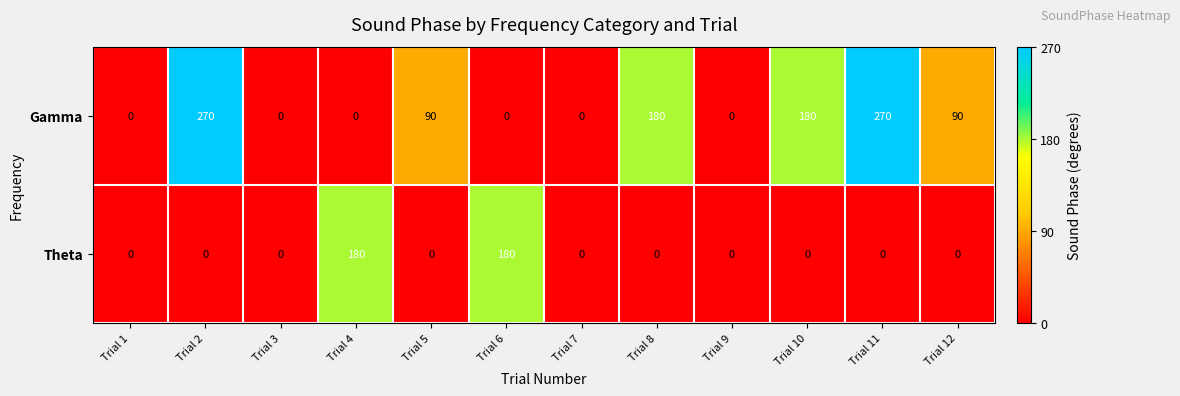

Reading left to right, extract all data points from this chart.

Gamma: 0	270	0	0	90	0	0	180	0	180	270	90
Theta: 0	0	0	180	0	180	0	0	0	0	0	0